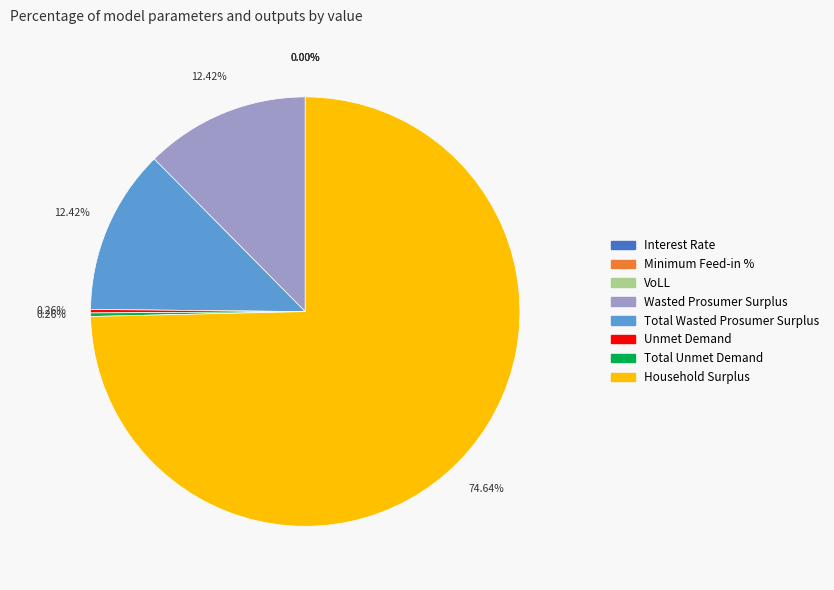

Which category has the biggest portion of the pie?

Household Surplus